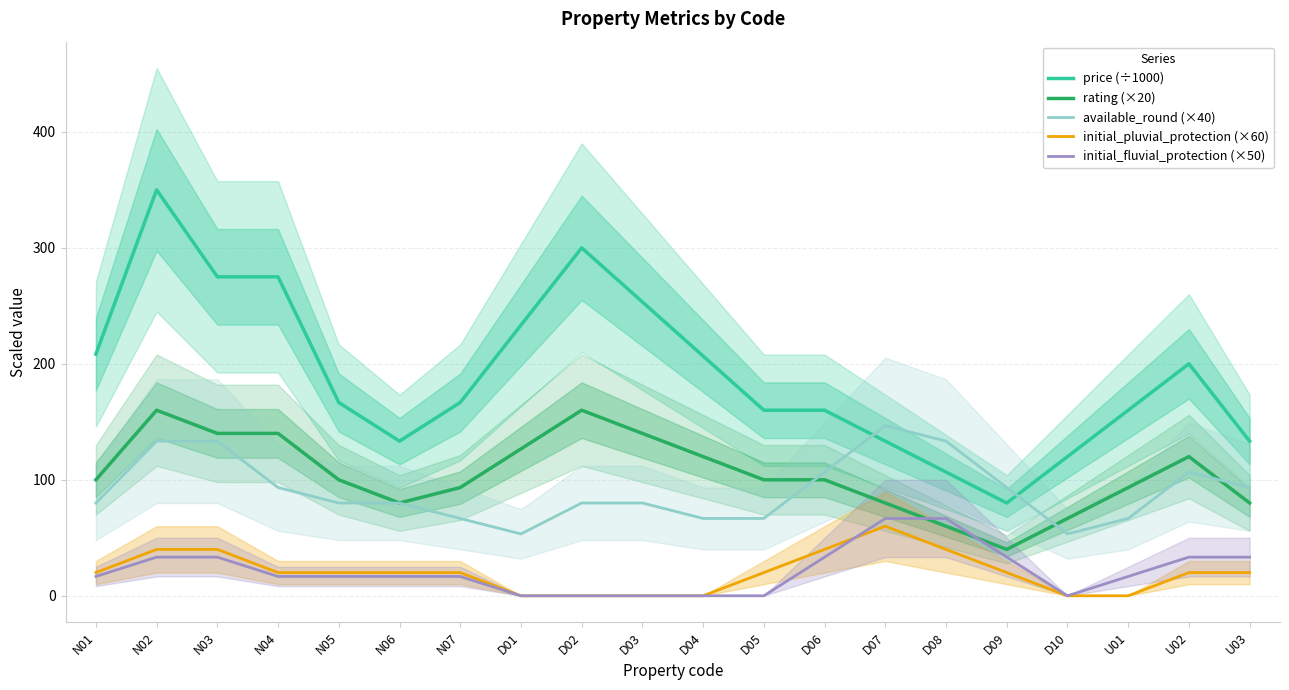

The rating (×20) series shows 231.9 at N03. True or false?

False